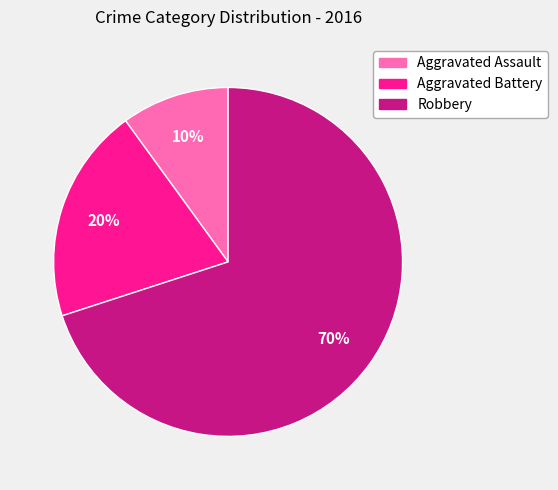

To the nearest percent, what is the difference between the largest and smallest slice percentages?

60%